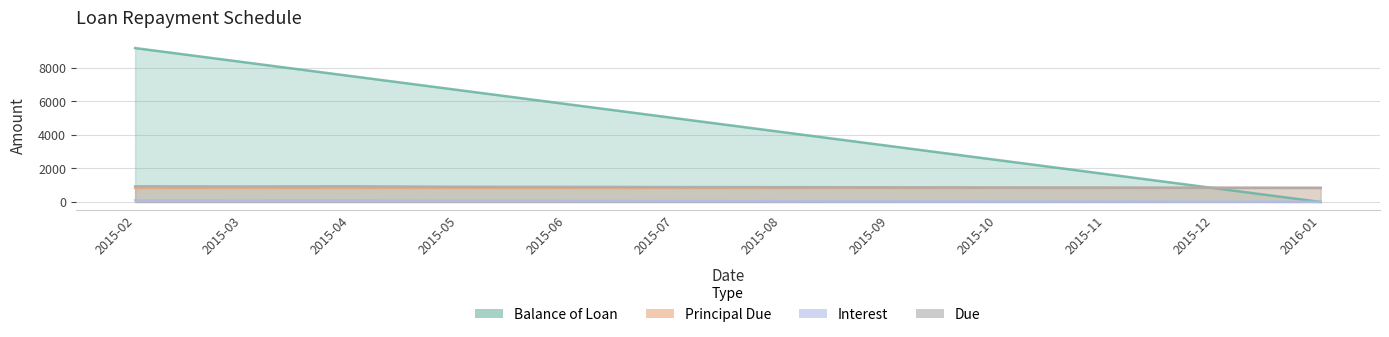

Is the value of Balance of Loan at 2015-12 greater than the value of Interest at 2015-11?

Yes